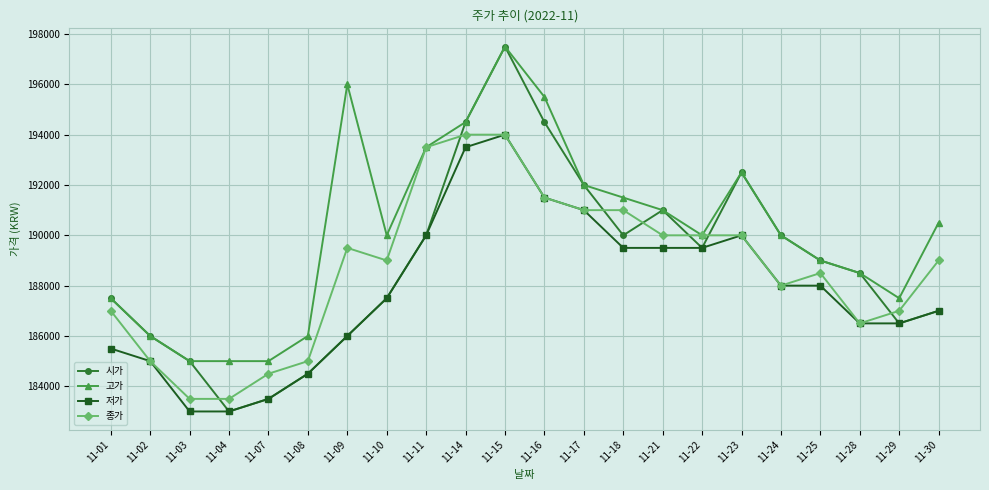

True or false: 저가 and 고가 cross at least once.

False